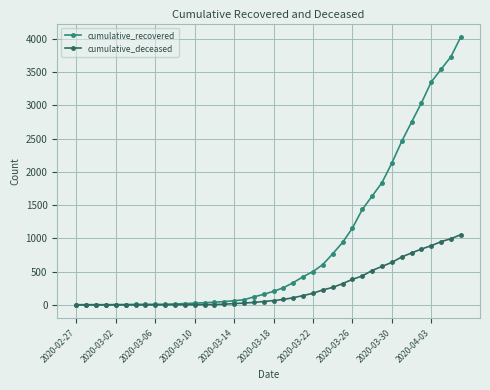

At how many categories does at least one series exceed 3194?

4